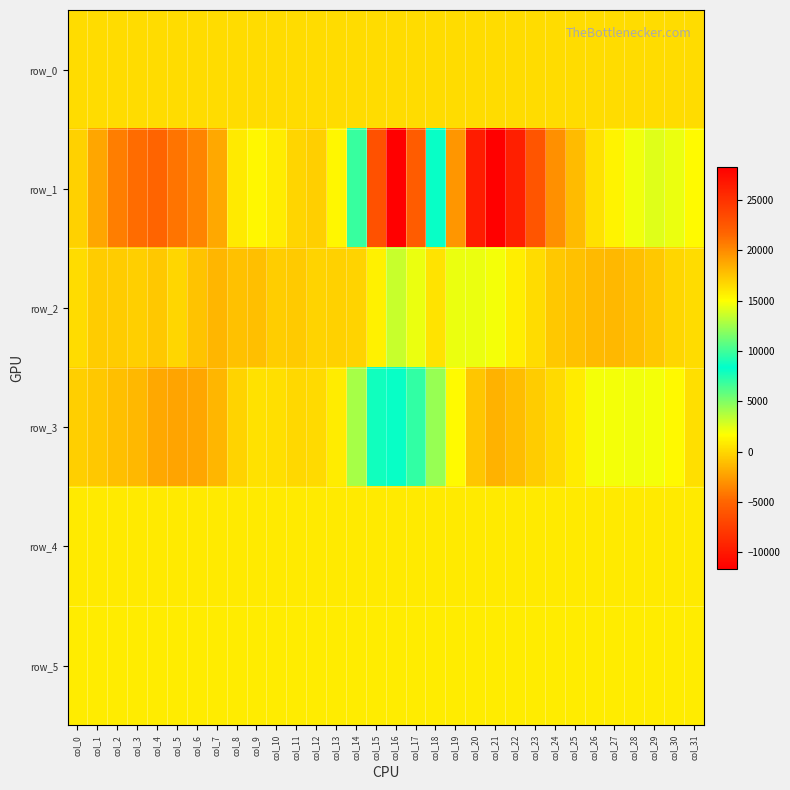

The value of row_5 at col_2 is 1509.5. True or false?

False